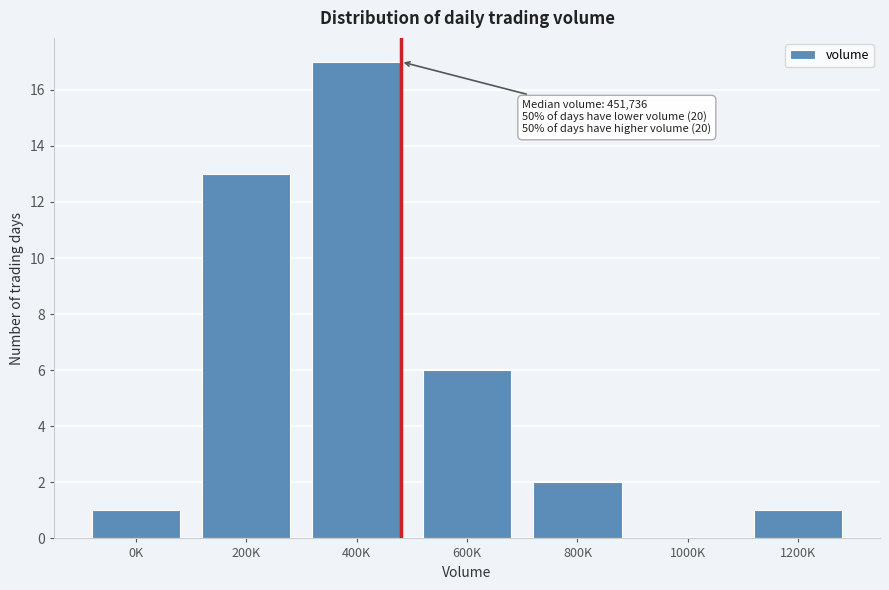

Reading left to right, transcribe all the data shown in this chart.

0K=1	200K=13	400K=17	600K=6	800K=2	1000K=0	1200K=1